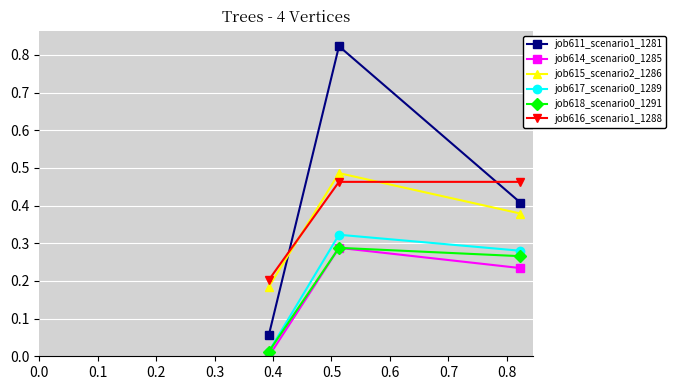

Which series has the widest spread of values?

job611_scenario1_1281